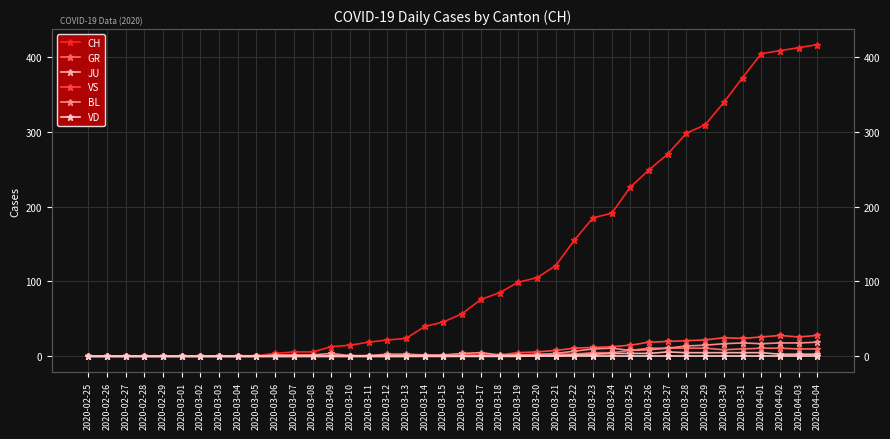

Reading right to left, list all the values displayed in this chart.

CH: 2020-04-04=416	2020-04-03=412	2020-04-02=408	2020-04-01=404	2020-03-31=372	2020-03-30=339	2020-03-29=309	2020-03-28=298	2020-03-27=270	2020-03-26=249	2020-03-25=226	2020-03-24=191	2020-03-23=185	2020-03-22=155	2020-03-21=121	2020-03-20=105	2020-03-19=99	2020-03-18=85	2020-03-17=76	2020-03-16=57	2020-03-15=46	2020-03-14=40	2020-03-13=24	2020-03-12=22	2020-03-11=19	2020-03-10=15	2020-03-09=13	2020-03-08=6	2020-03-07=6	2020-03-06=4	2020-03-05=1	2020-03-04=1	2020-03-03=0	2020-03-02=0	2020-03-01=0	2020-02-29=0	2020-02-28=0	2020-02-27=0	2020-02-26=0	2020-02-25=0
GR: 2020-04-04=10	2020-04-03=10	2020-04-02=11	2020-04-01=11	2020-03-31=10	2020-03-30=9	2020-03-29=11	2020-03-28=11	2020-03-27=11	2020-03-26=11	2020-03-25=8	2020-03-24=5	2020-03-23=5	2020-03-22=3	2020-03-21=3	2020-03-20=3	2020-03-19=2	2020-03-18=2	2020-03-17=1	2020-03-16=1	2020-03-15=0	2020-03-14=1	2020-03-13=0	2020-03-12=0	2020-03-11=0	2020-03-10=0	2020-03-09=0	2020-03-08=0	2020-03-07=0	2020-03-06=0	2020-03-05=0	2020-03-04=0	2020-03-03=0	2020-03-02=0	2020-03-01=0	2020-02-29=0	2020-02-28=0	2020-02-27=0	2020-02-26=0	2020-02-25=0
JU: 2020-04-04=3	2020-04-03=3	2020-04-02=3	2020-04-01=5	2020-03-31=5	2020-03-30=5	2020-03-29=5	2020-03-28=5	2020-03-27=6	2020-03-26=4	2020-03-25=4	2020-03-24=4	2020-03-23=3	2020-03-22=2	2020-03-21=1	2020-03-20=1	2020-03-19=0	2020-03-18=0	2020-03-17=0	2020-03-16=0	2020-03-15=0	2020-03-14=0	2020-03-13=0	2020-03-12=0	2020-03-11=0	2020-03-10=0	2020-03-09=0	2020-03-08=0	2020-03-07=0	2020-03-06=0	2020-03-05=0	2020-03-04=0	2020-03-03=0	2020-03-02=0	2020-03-01=0	2020-02-29=0	2020-02-28=0	2020-02-27=0	2020-02-26=0	2020-02-25=0
VS: 2020-04-04=28	2020-04-03=26	2020-04-02=28	2020-04-01=26	2020-03-31=24	2020-03-30=25	2020-03-29=22	2020-03-28=21	2020-03-27=20	2020-03-26=19	2020-03-25=15	2020-03-24=13	2020-03-23=12	2020-03-22=11	2020-03-21=8	2020-03-20=6	2020-03-19=5	2020-03-18=2	2020-03-17=2	2020-03-16=2	2020-03-15=1	2020-03-14=1	2020-03-13=1	2020-03-12=1	2020-03-11=1	2020-03-10=1	2020-03-09=1	2020-03-08=1	2020-03-07=0	2020-03-06=0	2020-03-05=0	2020-03-04=0	2020-03-03=0	2020-03-02=0	2020-03-01=0	2020-02-29=0	2020-02-28=0	2020-02-27=0	2020-02-26=0	2020-02-25=0
BL: 2020-04-04=19	2020-04-03=18	2020-04-02=18	2020-04-01=17	2020-03-31=18	2020-03-30=17	2020-03-29=15	2020-03-28=14	2020-03-27=11	2020-03-26=9	2020-03-25=8	2020-03-24=11	2020-03-23=10	2020-03-22=7	2020-03-21=4	2020-03-20=2	2020-03-19=2	2020-03-18=2	2020-03-17=5	2020-03-16=4	2020-03-15=2	2020-03-14=2	2020-03-13=3	2020-03-12=3	2020-03-11=1	2020-03-10=1	2020-03-09=4	2020-03-08=2	2020-03-07=2	2020-03-06=2	2020-03-05=0	2020-03-04=0	2020-03-03=0	2020-03-02=0	2020-03-01=0	2020-02-29=0	2020-02-28=0	2020-02-27=0	2020-02-26=0	2020-02-25=0
VD: 2020-04-04=0	2020-04-03=0	2020-04-02=0	2020-04-01=0	2020-03-31=0	2020-03-30=0	2020-03-29=0	2020-03-28=0	2020-03-27=0	2020-03-26=0	2020-03-25=0	2020-03-24=0	2020-03-23=0	2020-03-22=0	2020-03-21=0	2020-03-20=0	2020-03-19=0	2020-03-18=0	2020-03-17=0	2020-03-16=0	2020-03-15=0	2020-03-14=0	2020-03-13=0	2020-03-12=0	2020-03-11=0	2020-03-10=0	2020-03-09=0	2020-03-08=0	2020-03-07=0	2020-03-06=0	2020-03-05=0	2020-03-04=0	2020-03-03=0	2020-03-02=0	2020-03-01=0	2020-02-29=0	2020-02-28=0	2020-02-27=0	2020-02-26=0	2020-02-25=0